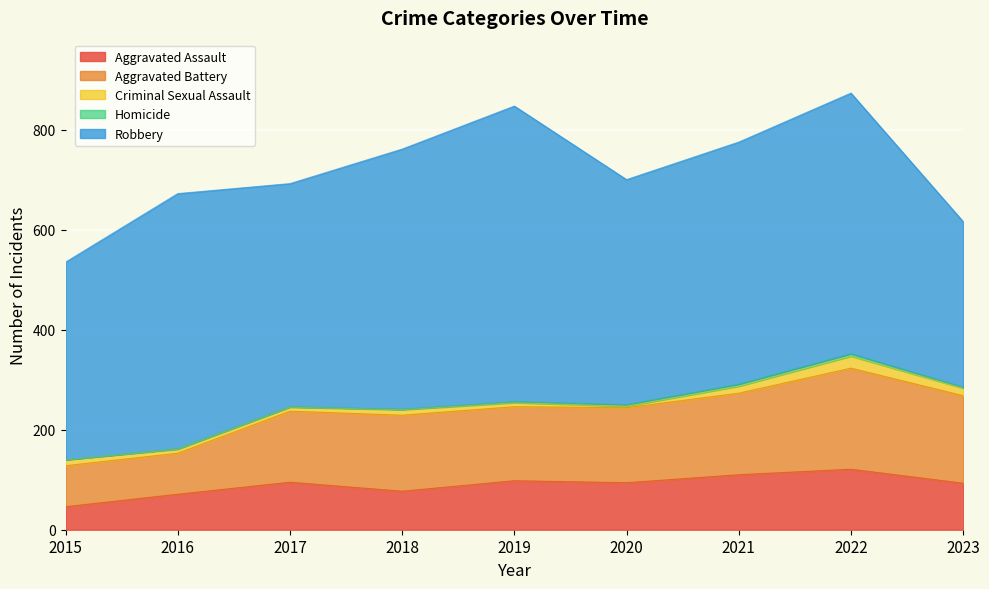

What are all the series names shown in the legend?

Aggravated Assault, Aggravated Battery, Criminal Sexual Assault, Homicide, Robbery